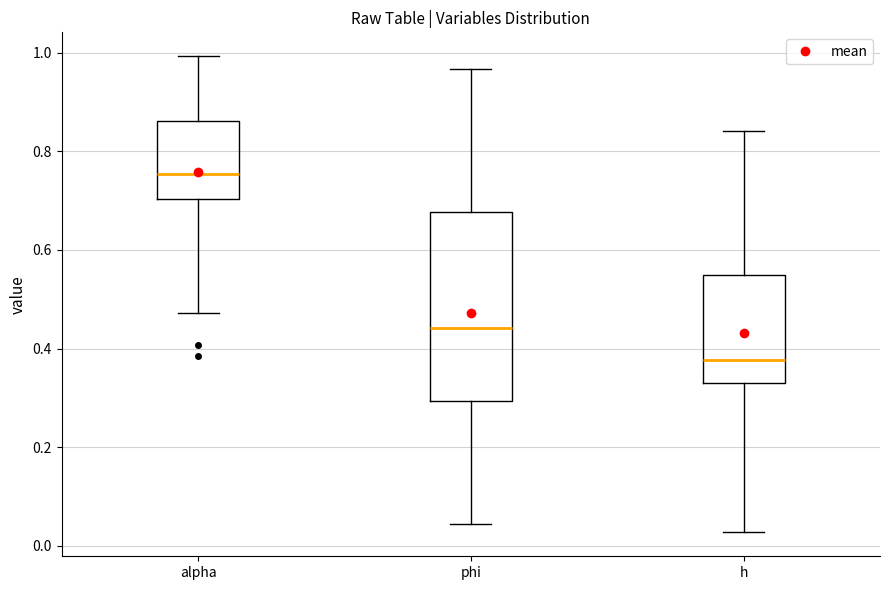

Reading left to right, transcribe this box plot: for each box, give where its median line is, the range the box spans, and where its two whiskers end, as read against the y-axis. The values are not printed on the chart, so give them approximately, as read against the axis.

alpha: median 0.76, box 0.70 to 0.86, whiskers 0.48 to 1.00
phi: median 0.44, box 0.30 to 0.68, whiskers 0.04 to 0.96
h: median 0.38, box 0.32 to 0.54, whiskers 0.02 to 0.84